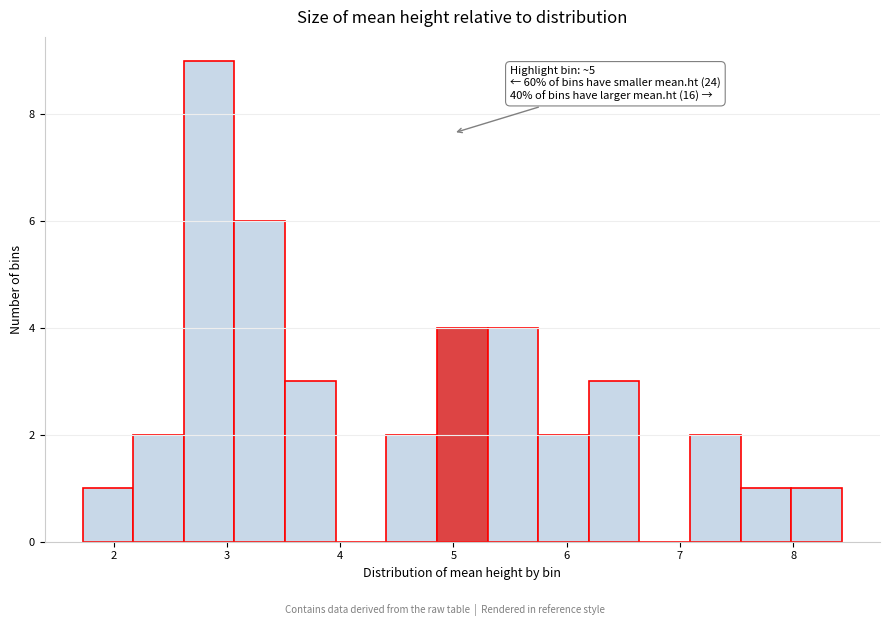

Which range on the x-axis has the tallest bar?

2.6 to 3.1